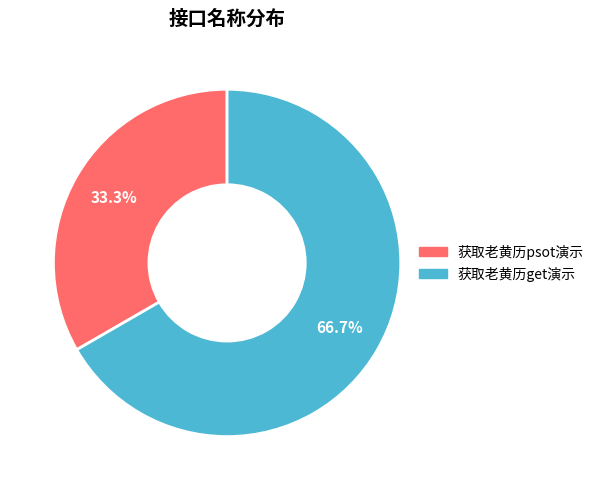

To the nearest percent, what portion does 获取老黄历psot演示 represent?

33%